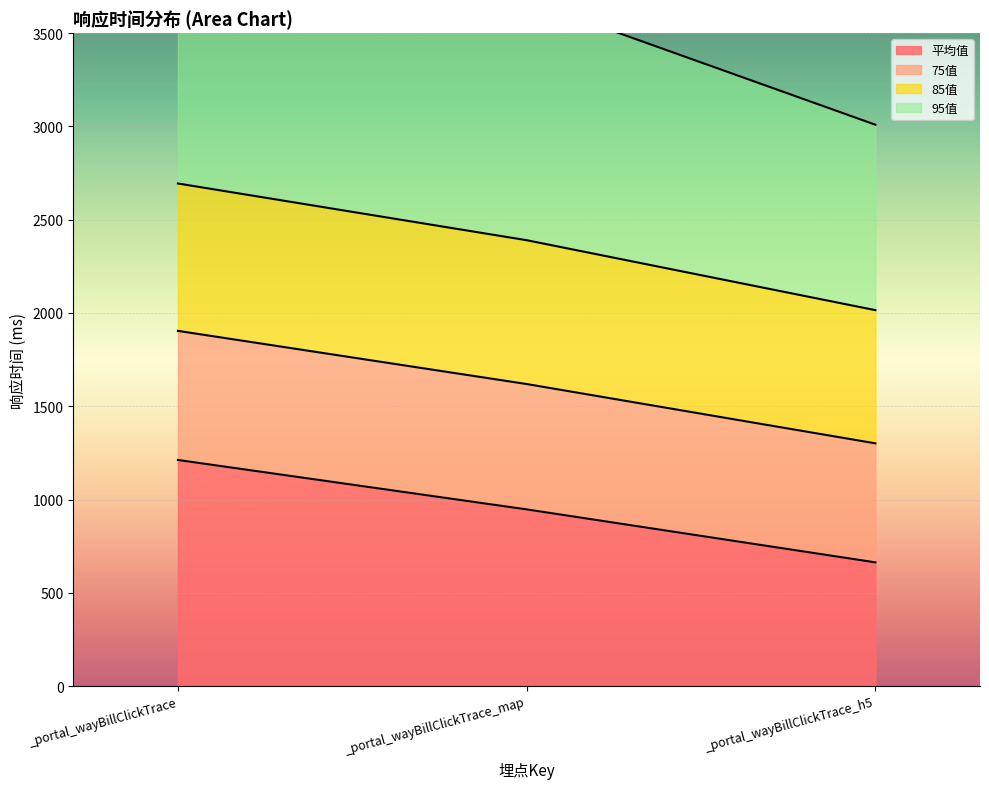

True or false: 平均值 has a value of 1212.2 at _portal_wayBillClickTrace.

True